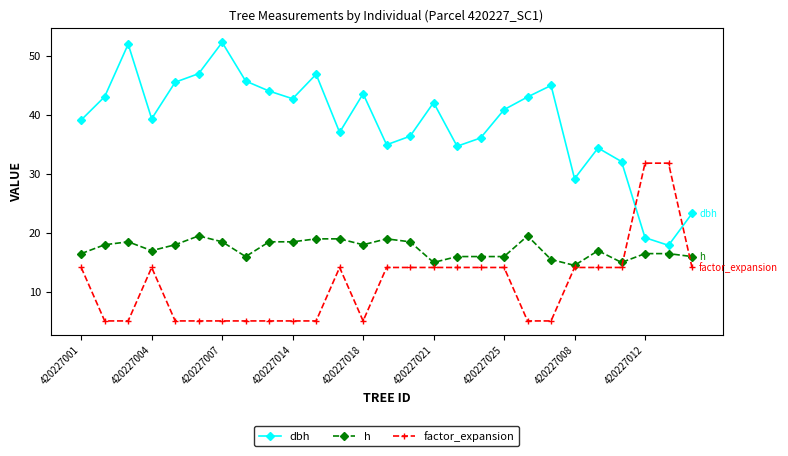

Is this an area chart (filled region under the line)?

No